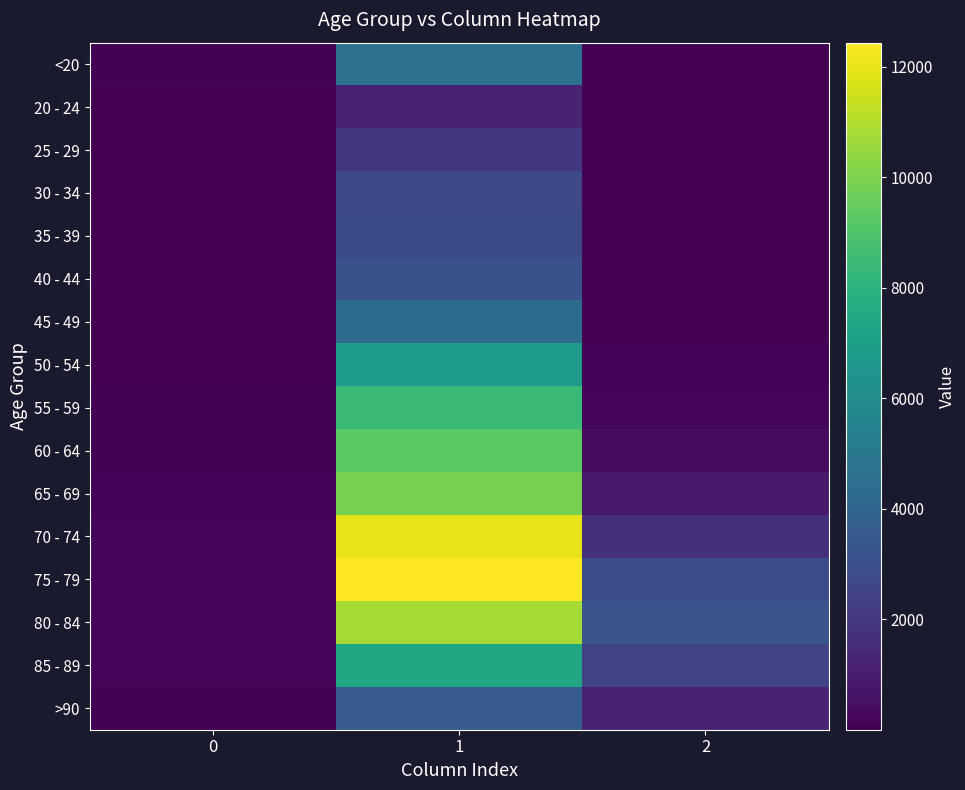

Rank the series by their maximum value, from lowest to highest.

20 - 24, 25 - 29, 30 - 34, 35 - 39, 40 - 44, >90, 45 - 49, <20, 50 - 54, 85 - 89, 55 - 59, 60 - 64, 65 - 69, 80 - 84, 70 - 74, 75 - 79